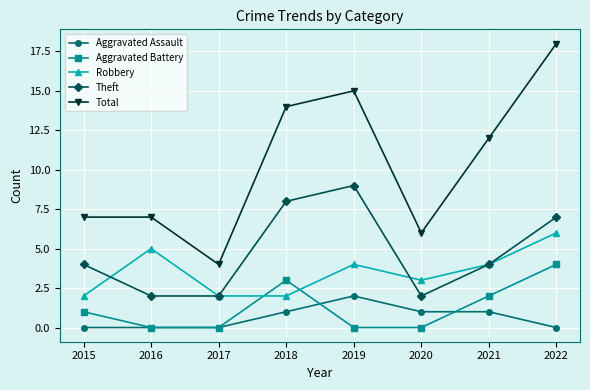

What is the difference between the maximum and minimum values in the Total series?

14